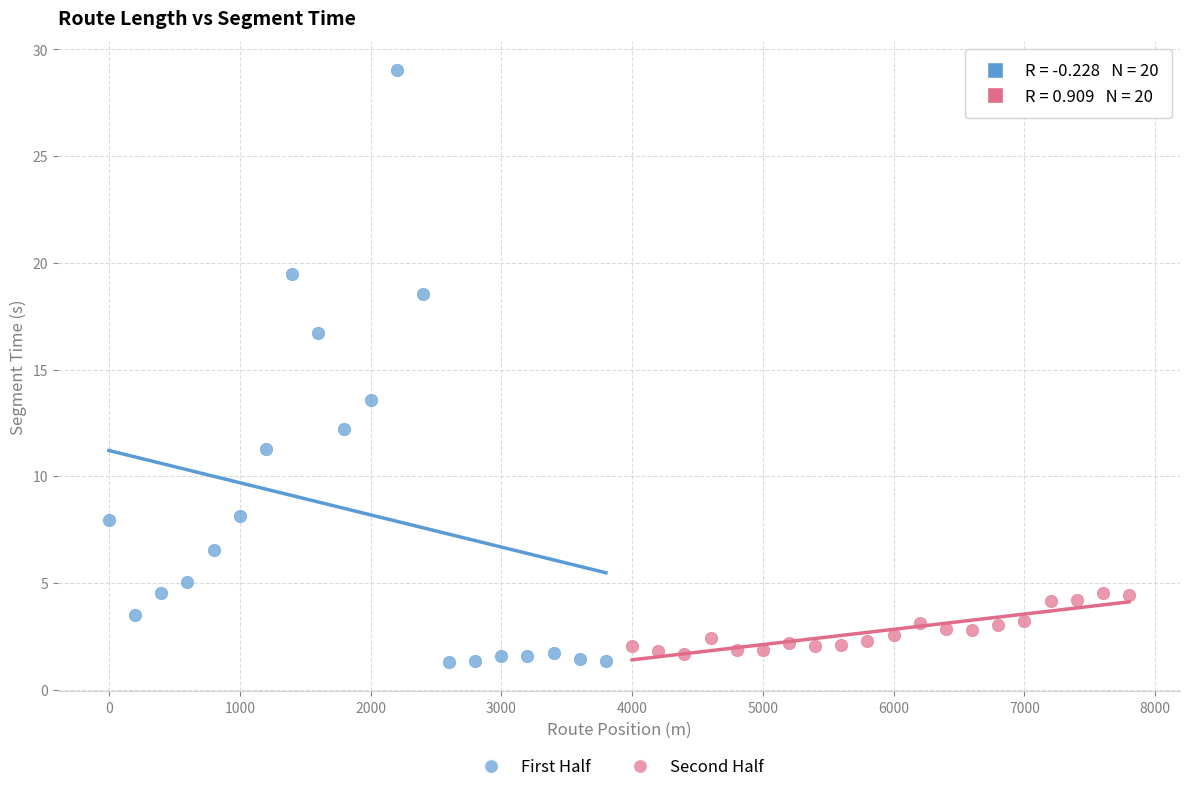

Which series has the largest Y range (max minus min)?

First Half